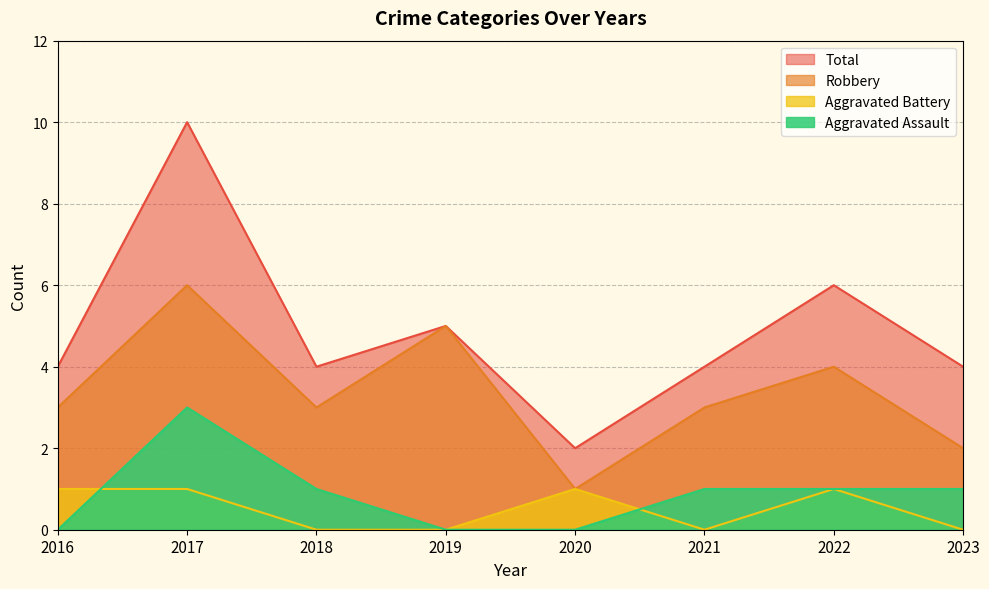

What is the difference between the second highest and second lowest values in the Total series?

2